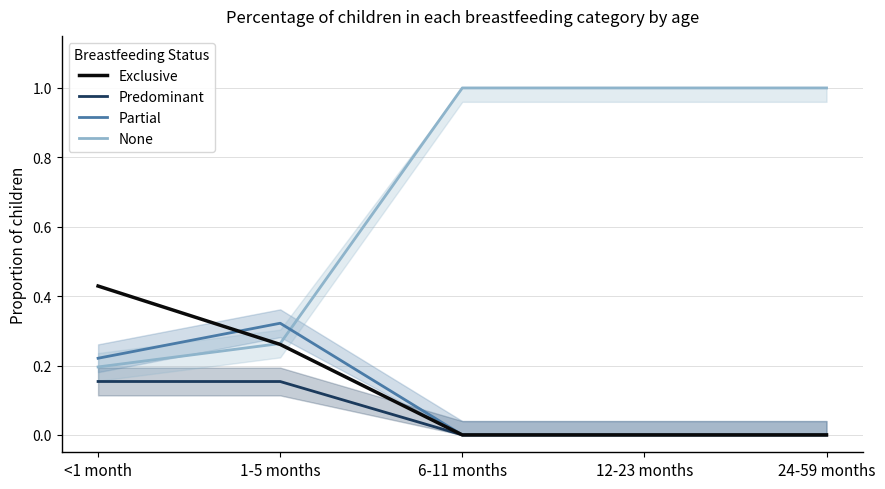

Reading left to right, transcribe all the data shown in this chart.

Exclusive: 0.4	0.3	0.0	0.0	0.0
Predominant: 0.2	0.2	0.0	0.0	0.0
Partial: 0.2	0.3	0.0	0.0	0.0
None: 0.2	0.3	1.0	1.0	1.0